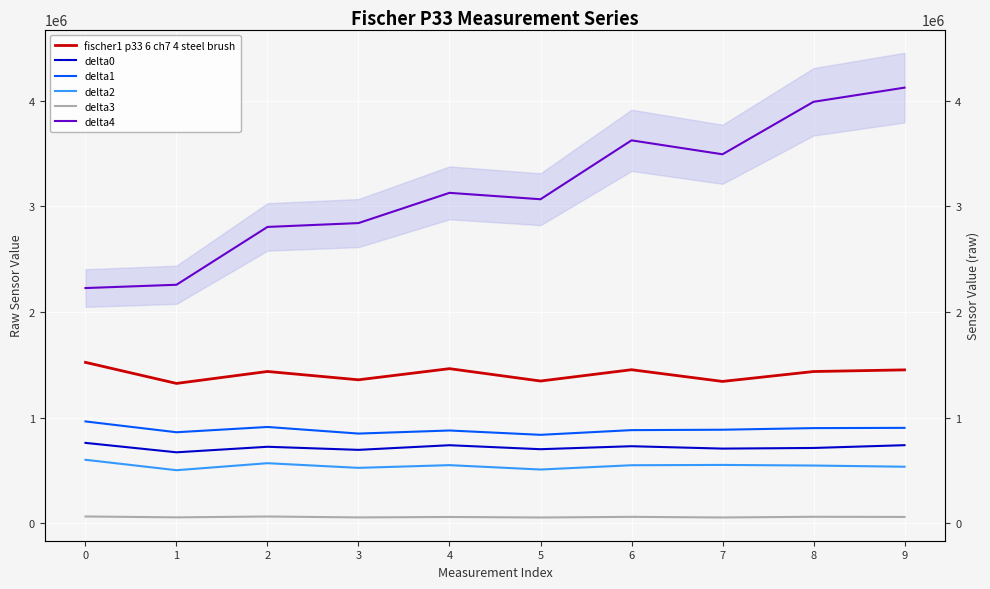

Read the delta3 value at 3, to the nearest 100.

55900